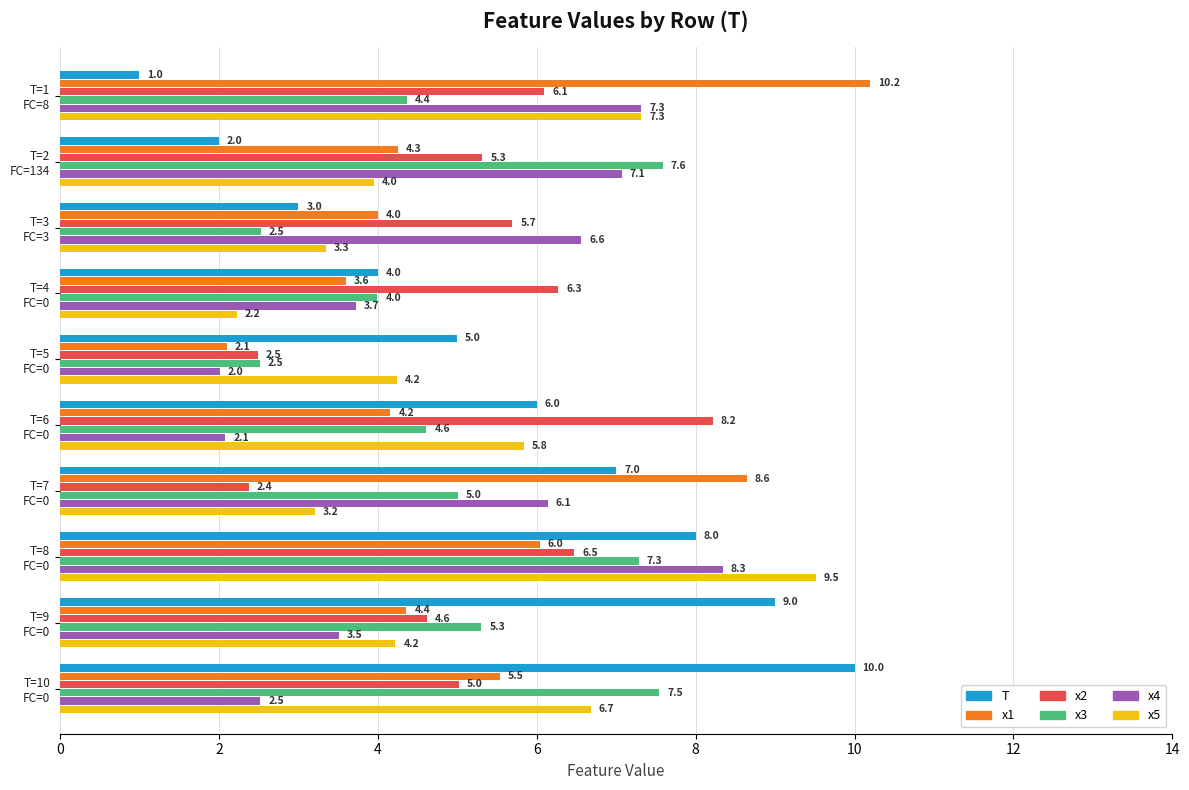

Which series has the widest spread of values?

T